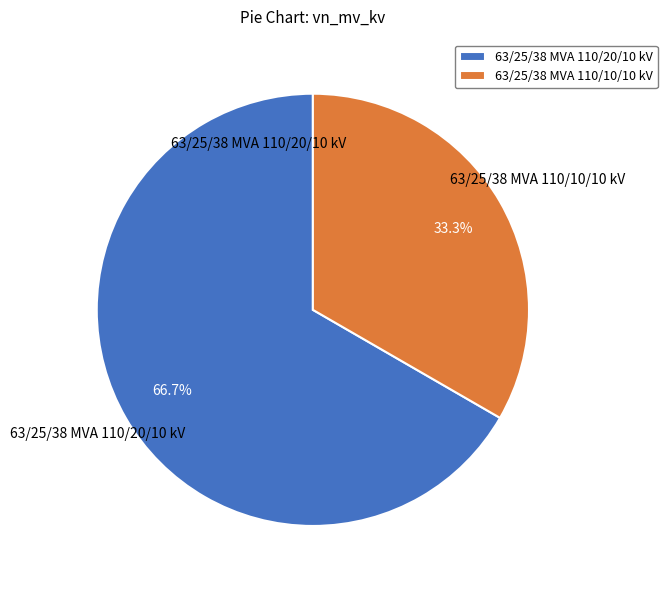

Approximately how many times larger is the value at 63/25/38 MVA 110/20/10 kV compared to 63/25/38 MVA 110/10/10 kV?

2.0